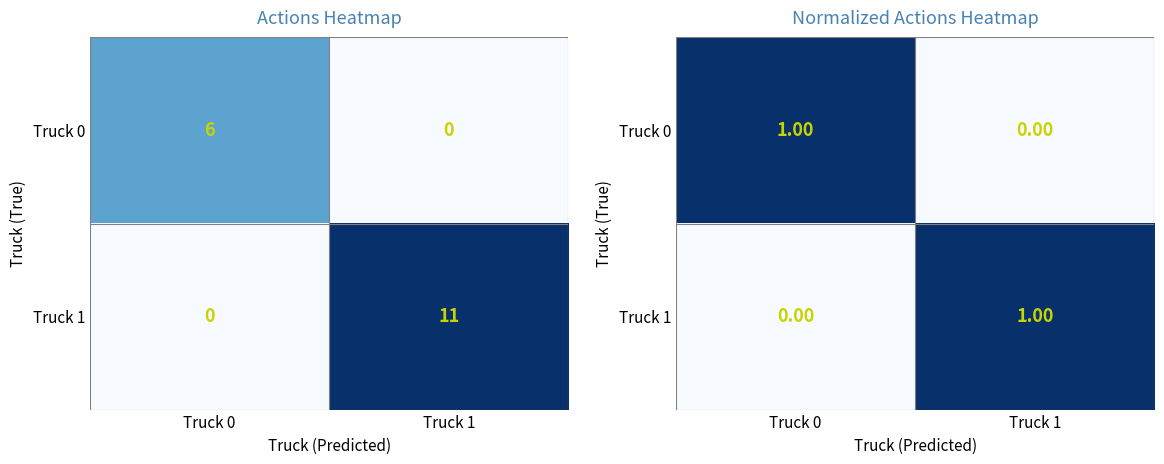

Count the Truck 1 values in the range 0 to 1.

2